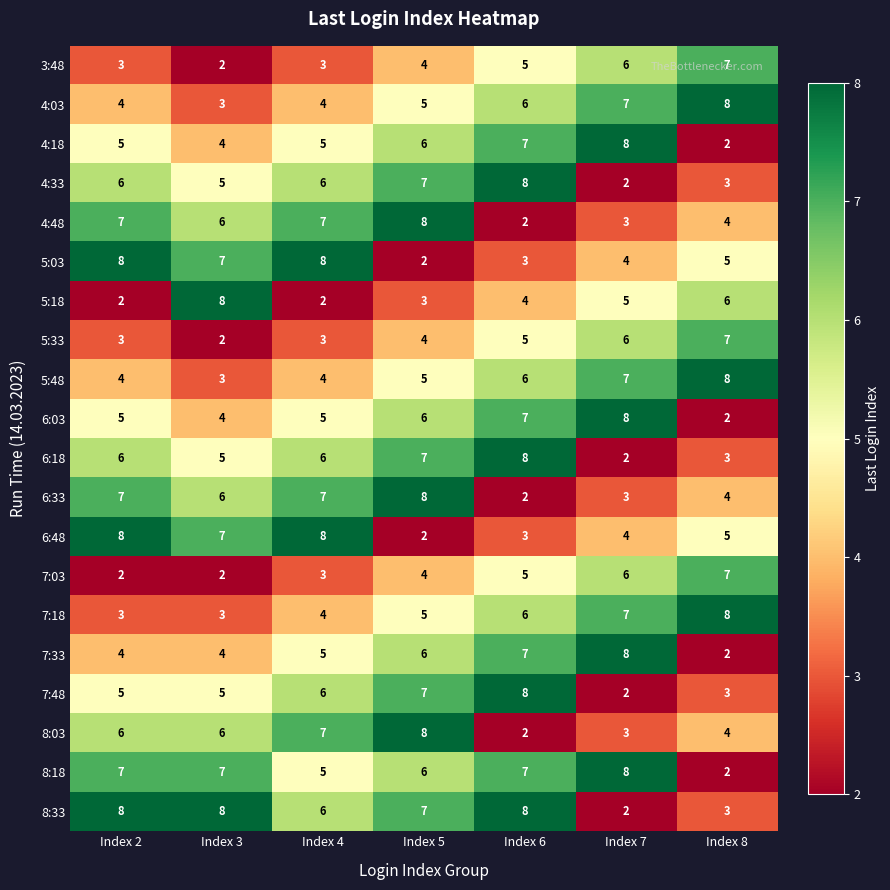

The 7:18 series shows 3 at Index 6. True or false?

False